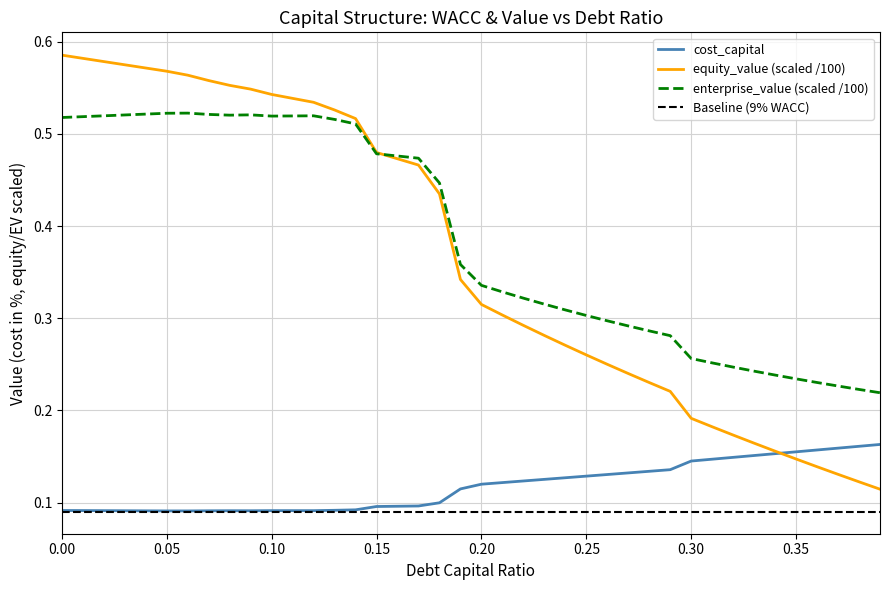

Does the chart have visible grid lines?

Yes